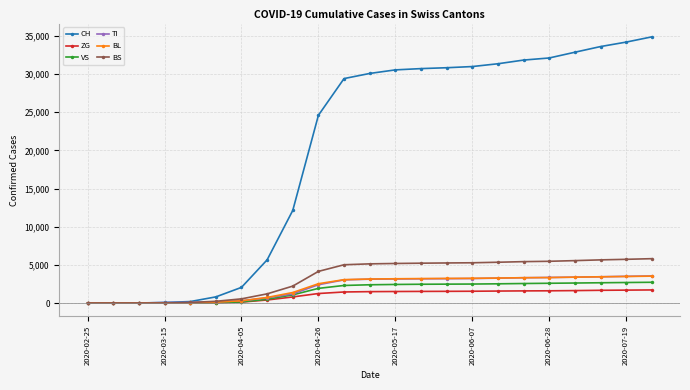

Which series has the largest total across all categories?

CH